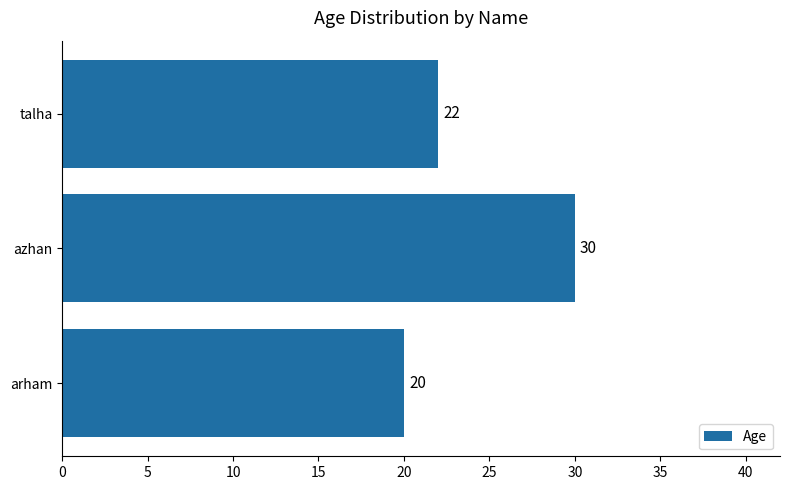

Reading top to bottom, list all the values displayed in this chart.

talha=22	azhan=30	arham=20